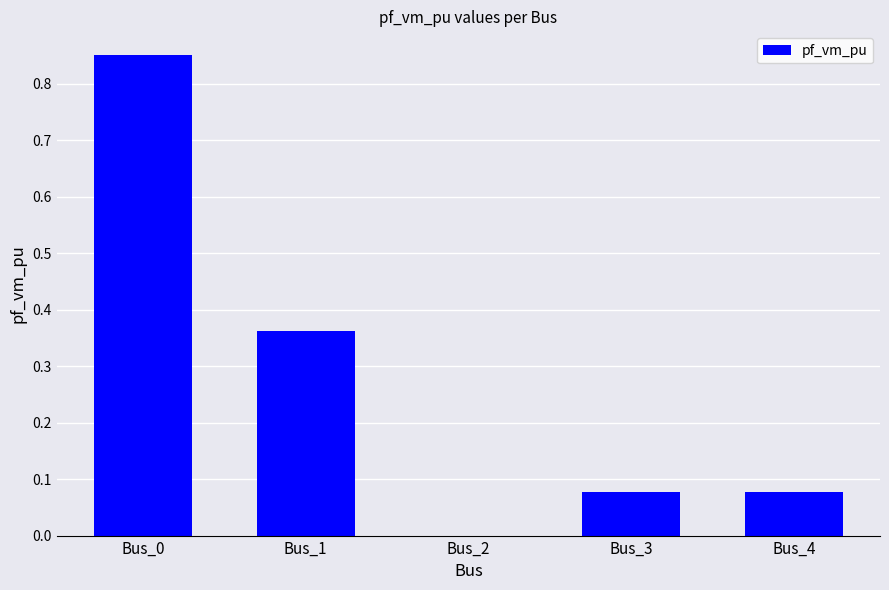

What is the average value?

0.3